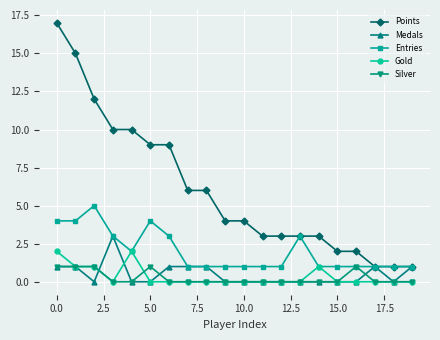

How many categories are shown in the chart?

20